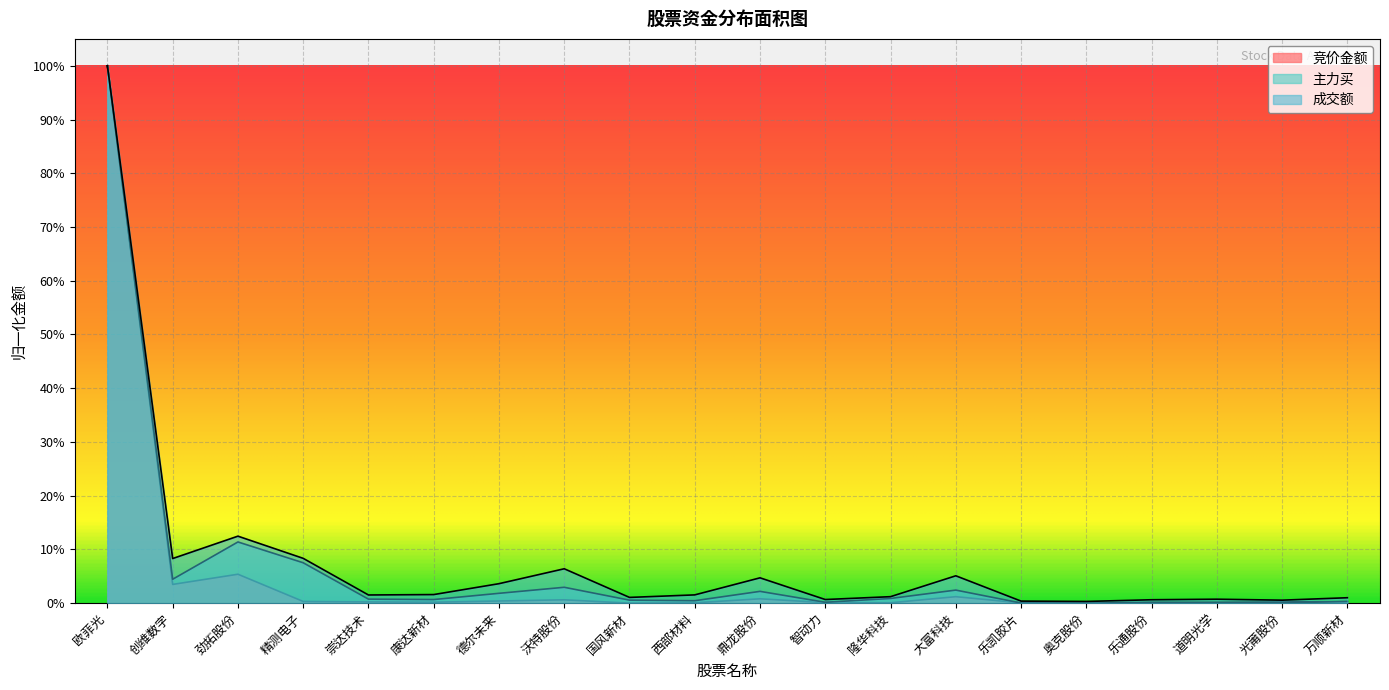

What is the label of the 2nd point from the left?

创维数字